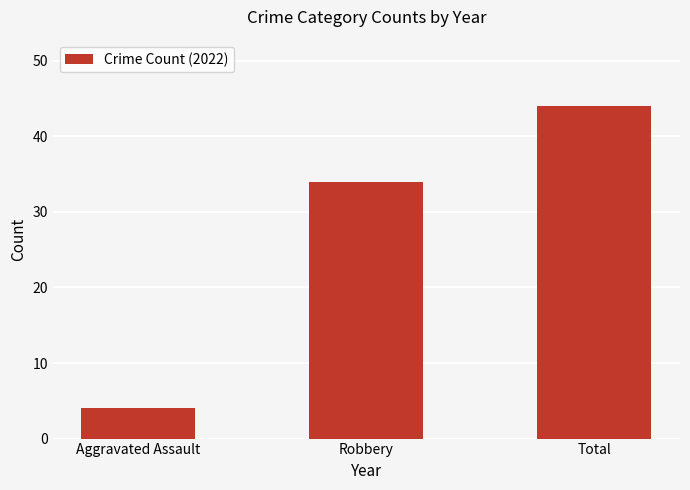

Reading left to right, transcribe all the data shown in this chart.

Aggravated Assault=4	Robbery=34	Total=44